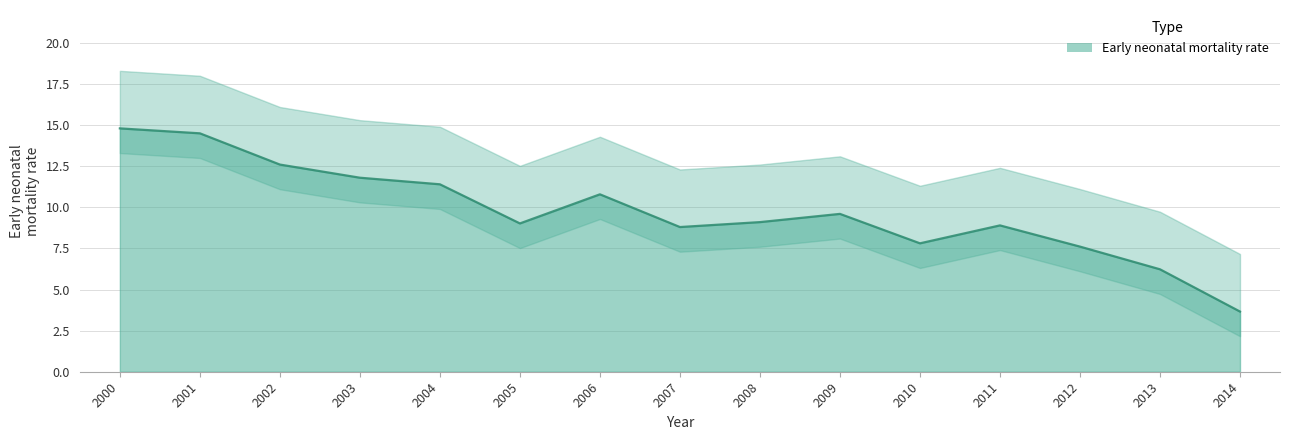

How many data points are less than 9?

6